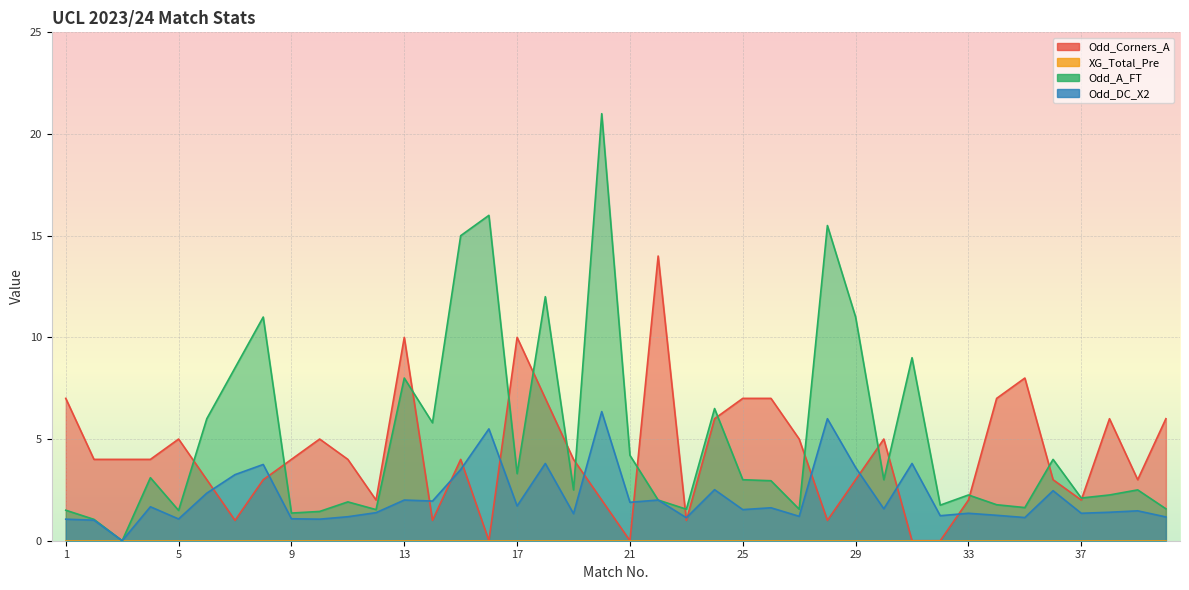

Which has a higher value, 15 or 18?

18